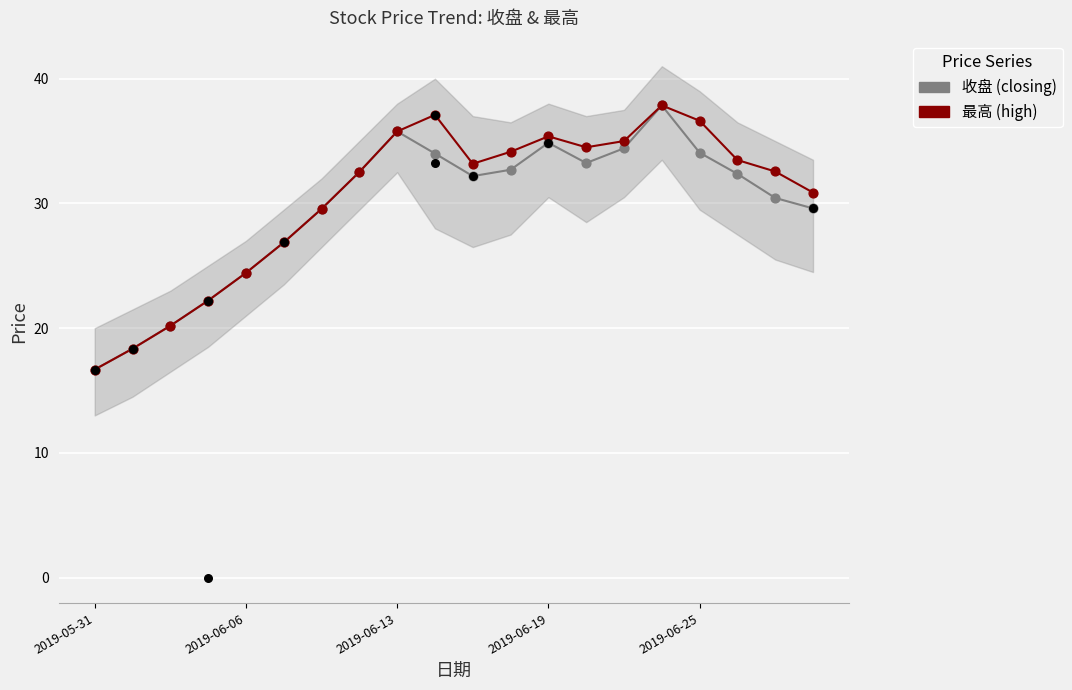

Which series contains the highest Y value?

收盘 (closing)